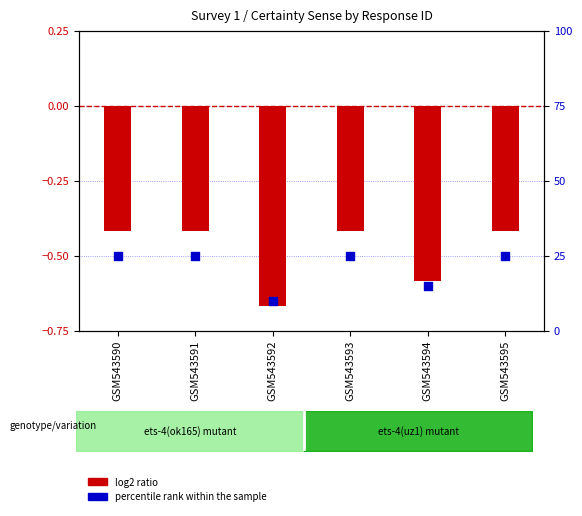

What are all the series names shown in the legend?

log2 ratio, percentile rank within the sample